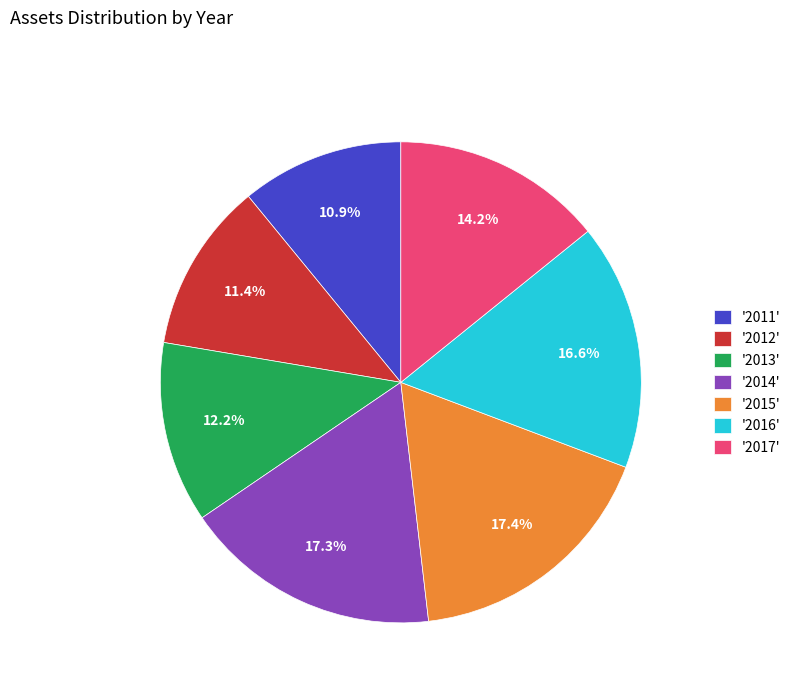

What is the ratio of the value at '2012' to the value at '2011'?

1.0